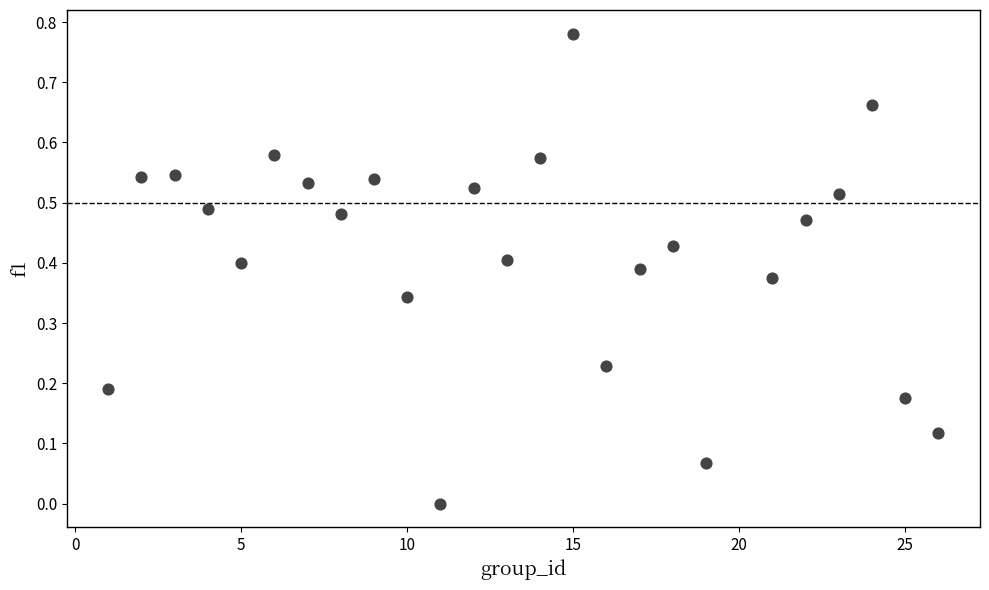

What is the range of X values (max minus min)?

25.0